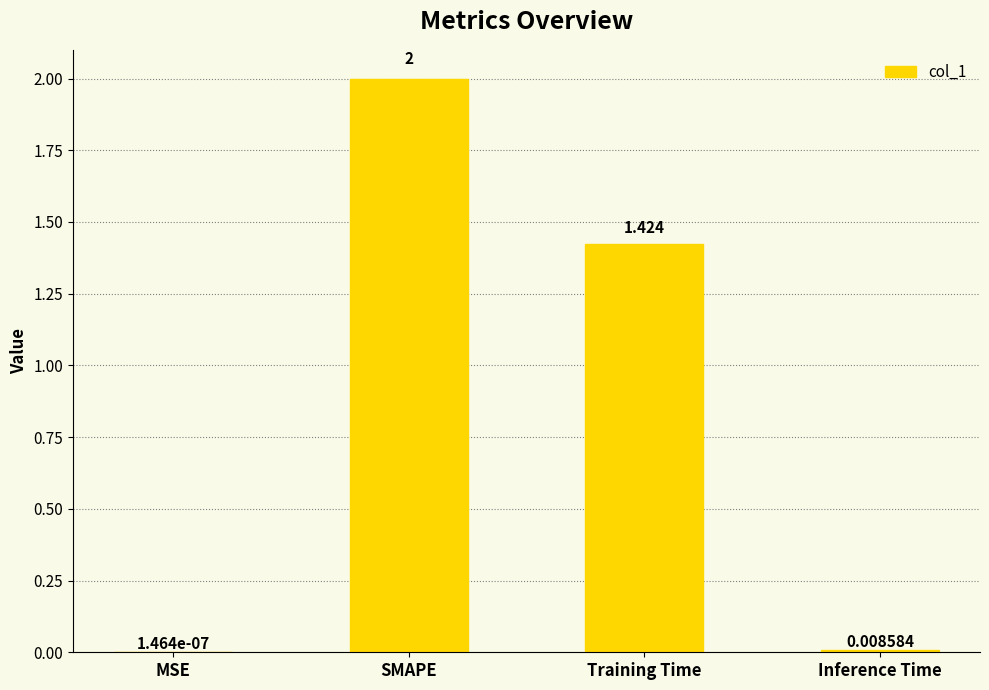

At which label is the value closest to 1?

Training Time